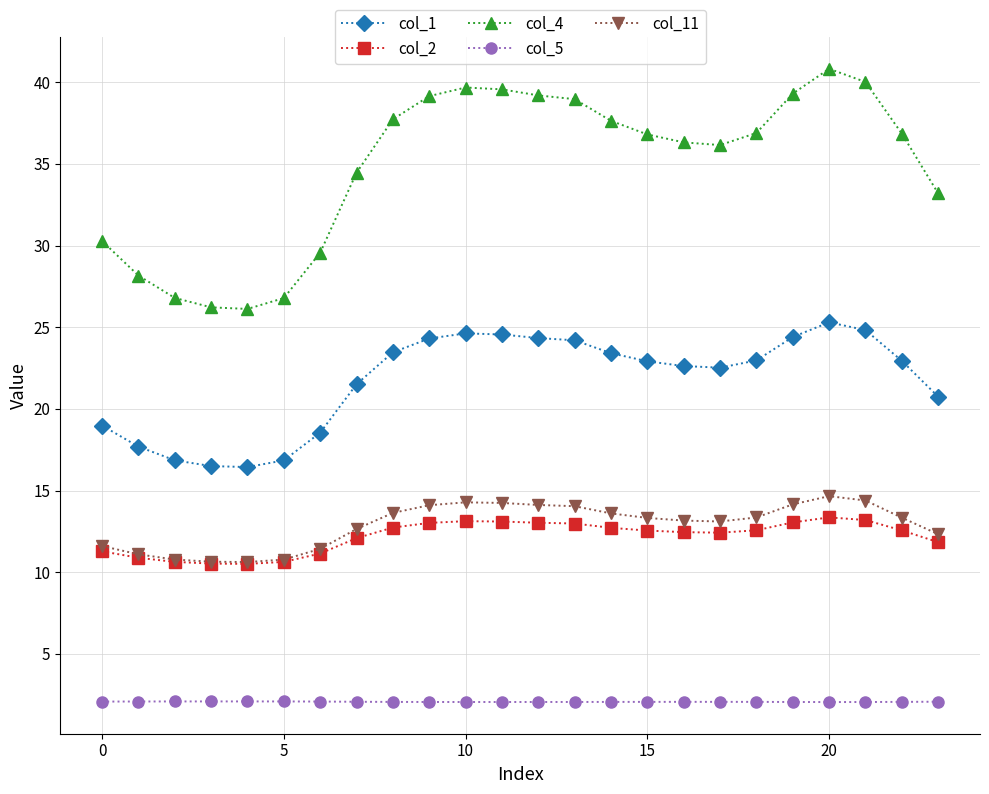

True or false: col_2 has more than 0 interior local peaks.

True